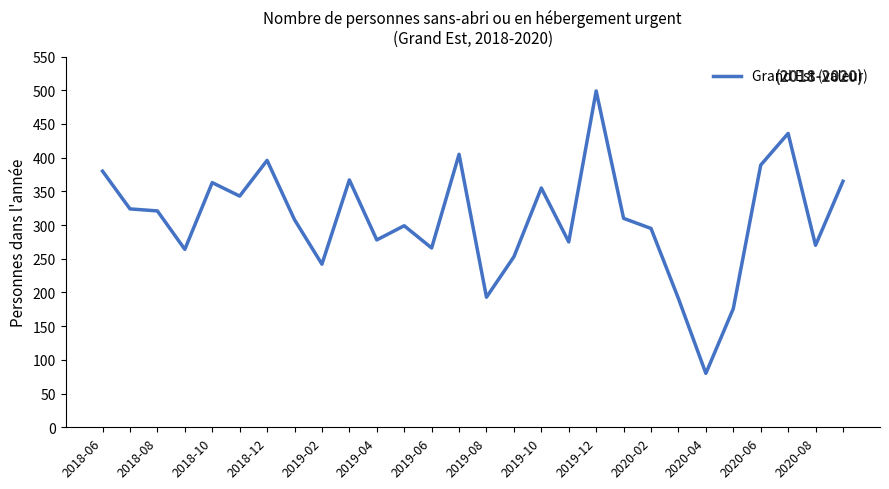

What is the difference between the maximum and minimum values?

419